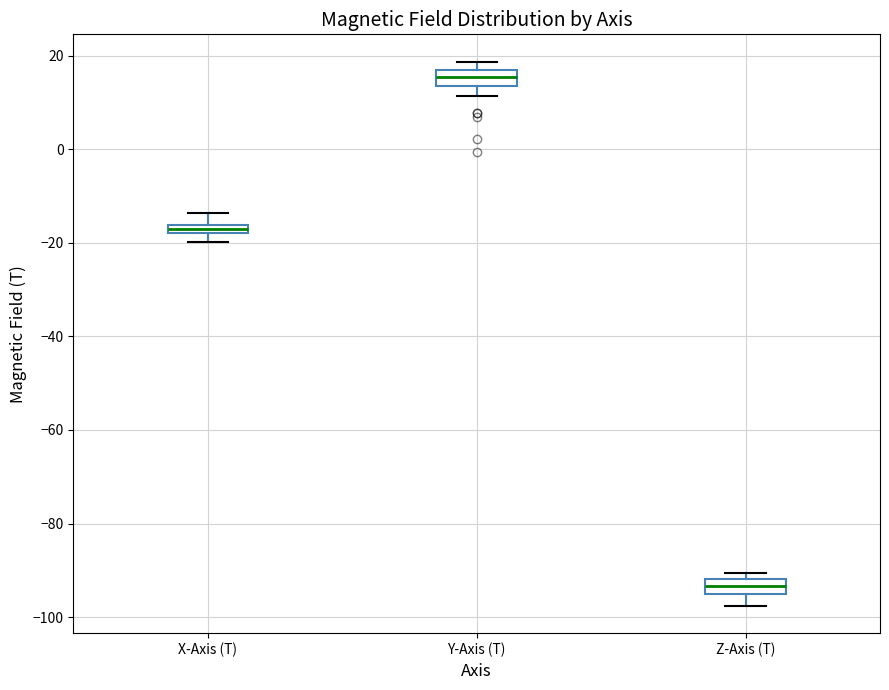

Where does the upper whisker of the box for X-Axis (T) end on the y-axis? The values are not printed on the chart, so give them approximately, as read against the axis.

-14